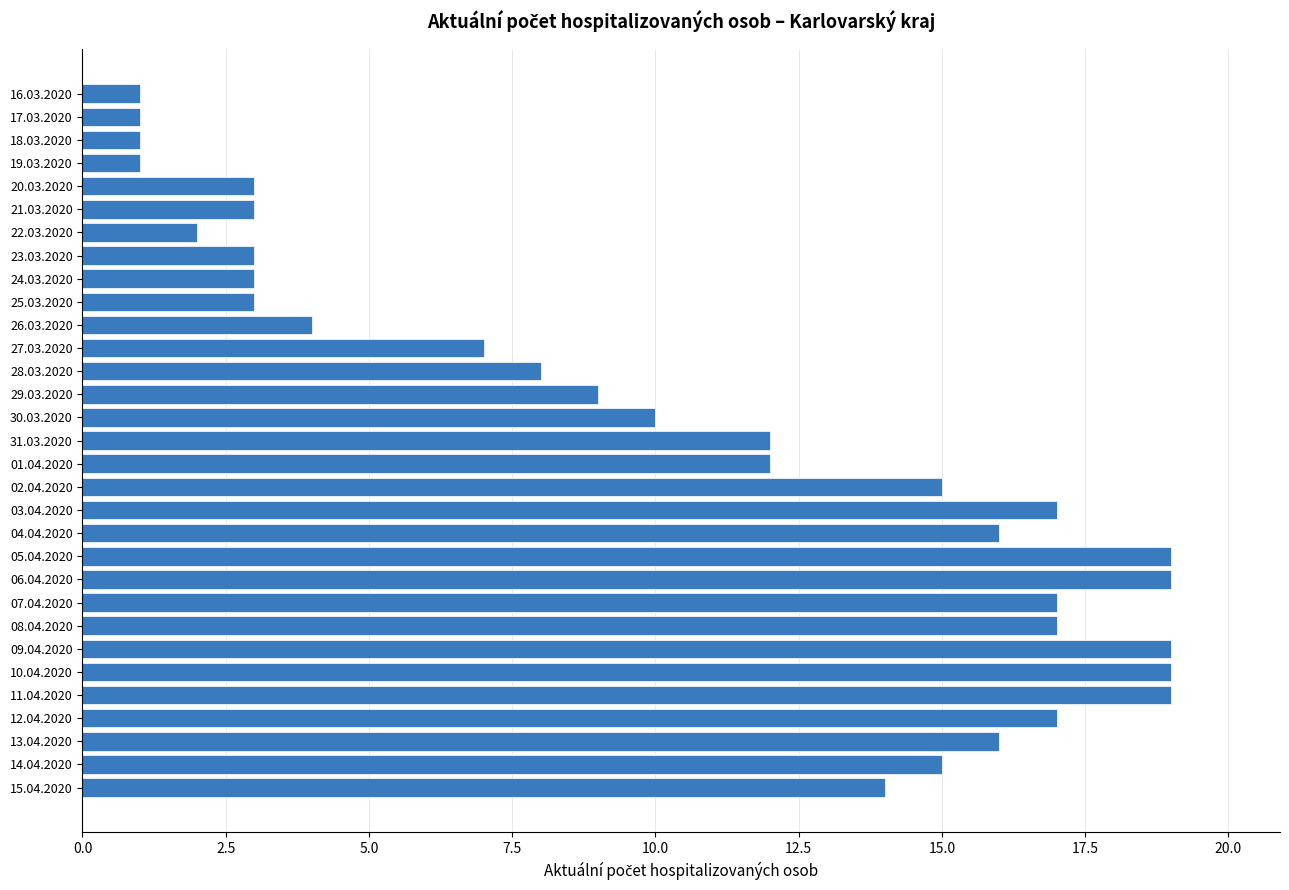

Count the number of data series in this chart.

1